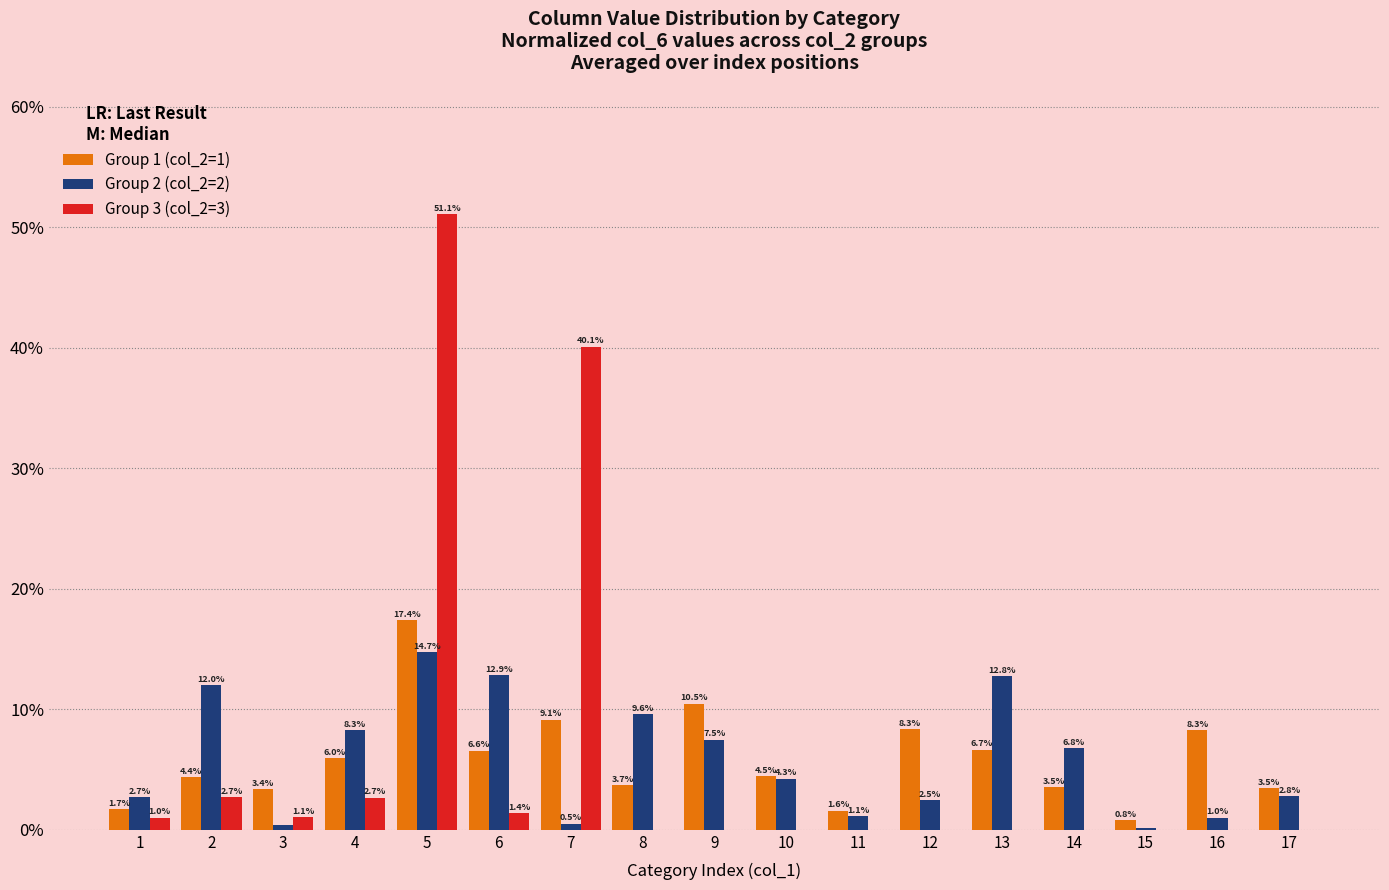

Is it true that Group 1 (col_2=1) equals 3.5 at 16?

False